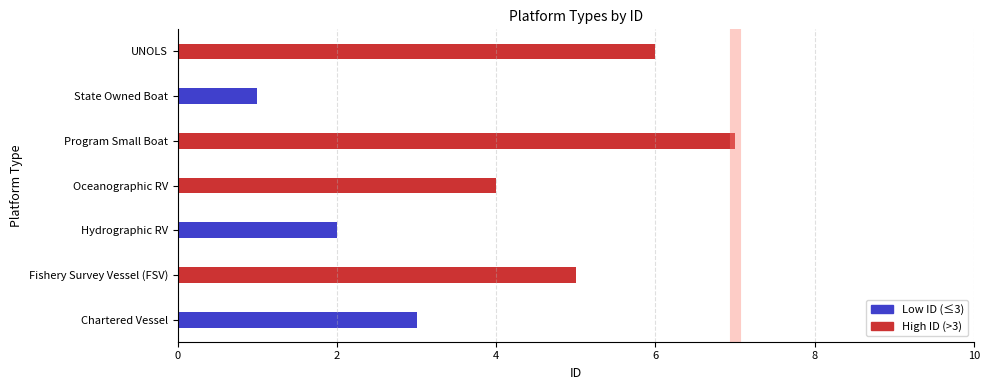

What is the average value?

4